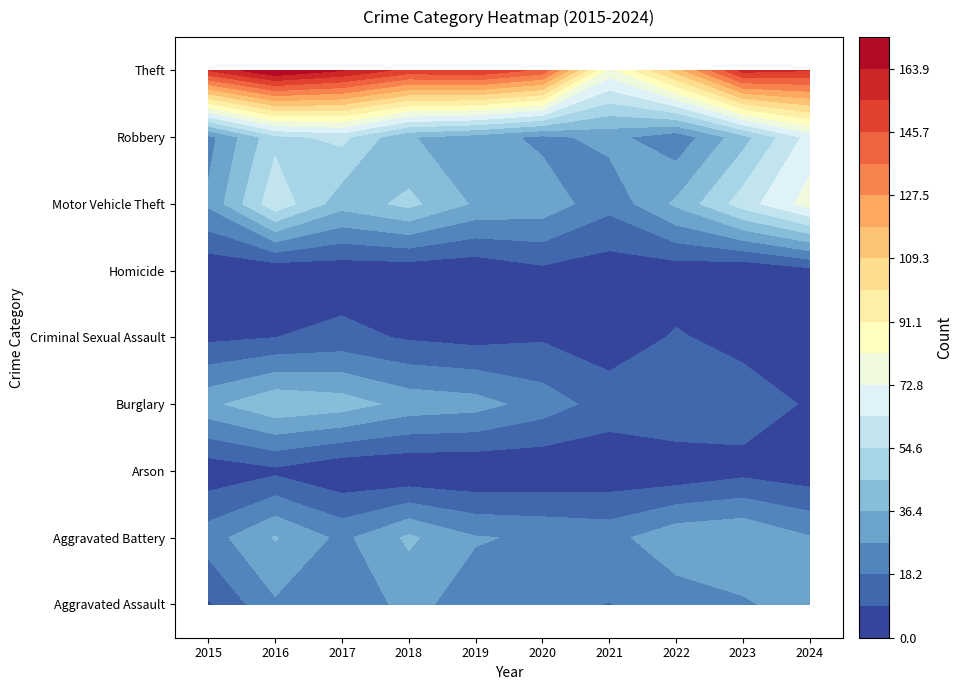

What is the average value of the Arson series?

2